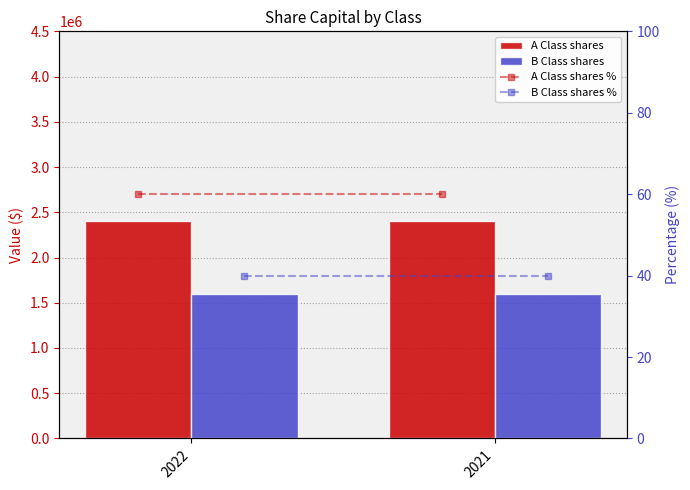

True or false: B Class shares % has a value of 57 at 2021.

False